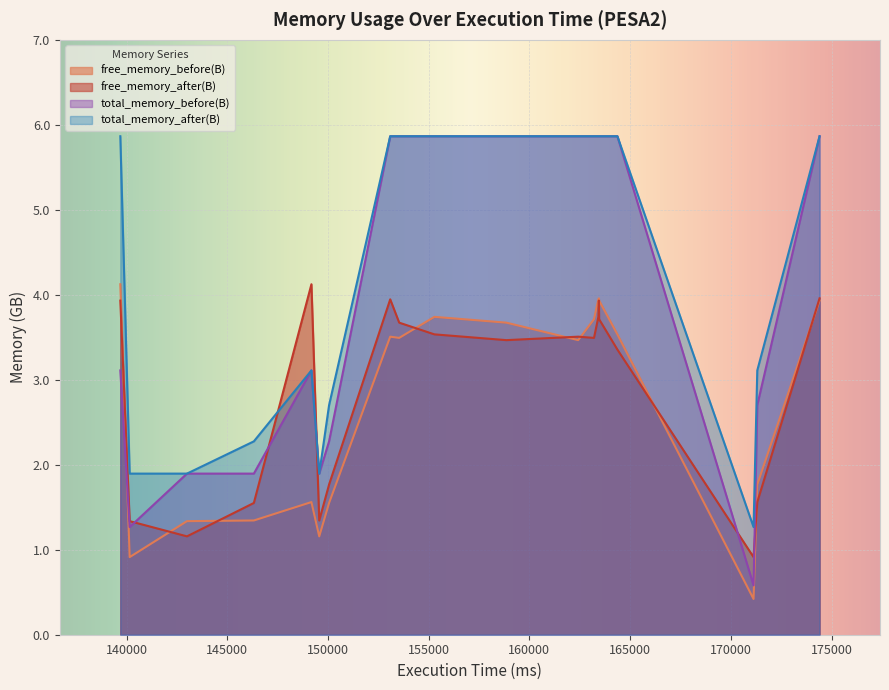

The free_memory_after(B) series shows 1033088582 at 9. True or false?

False